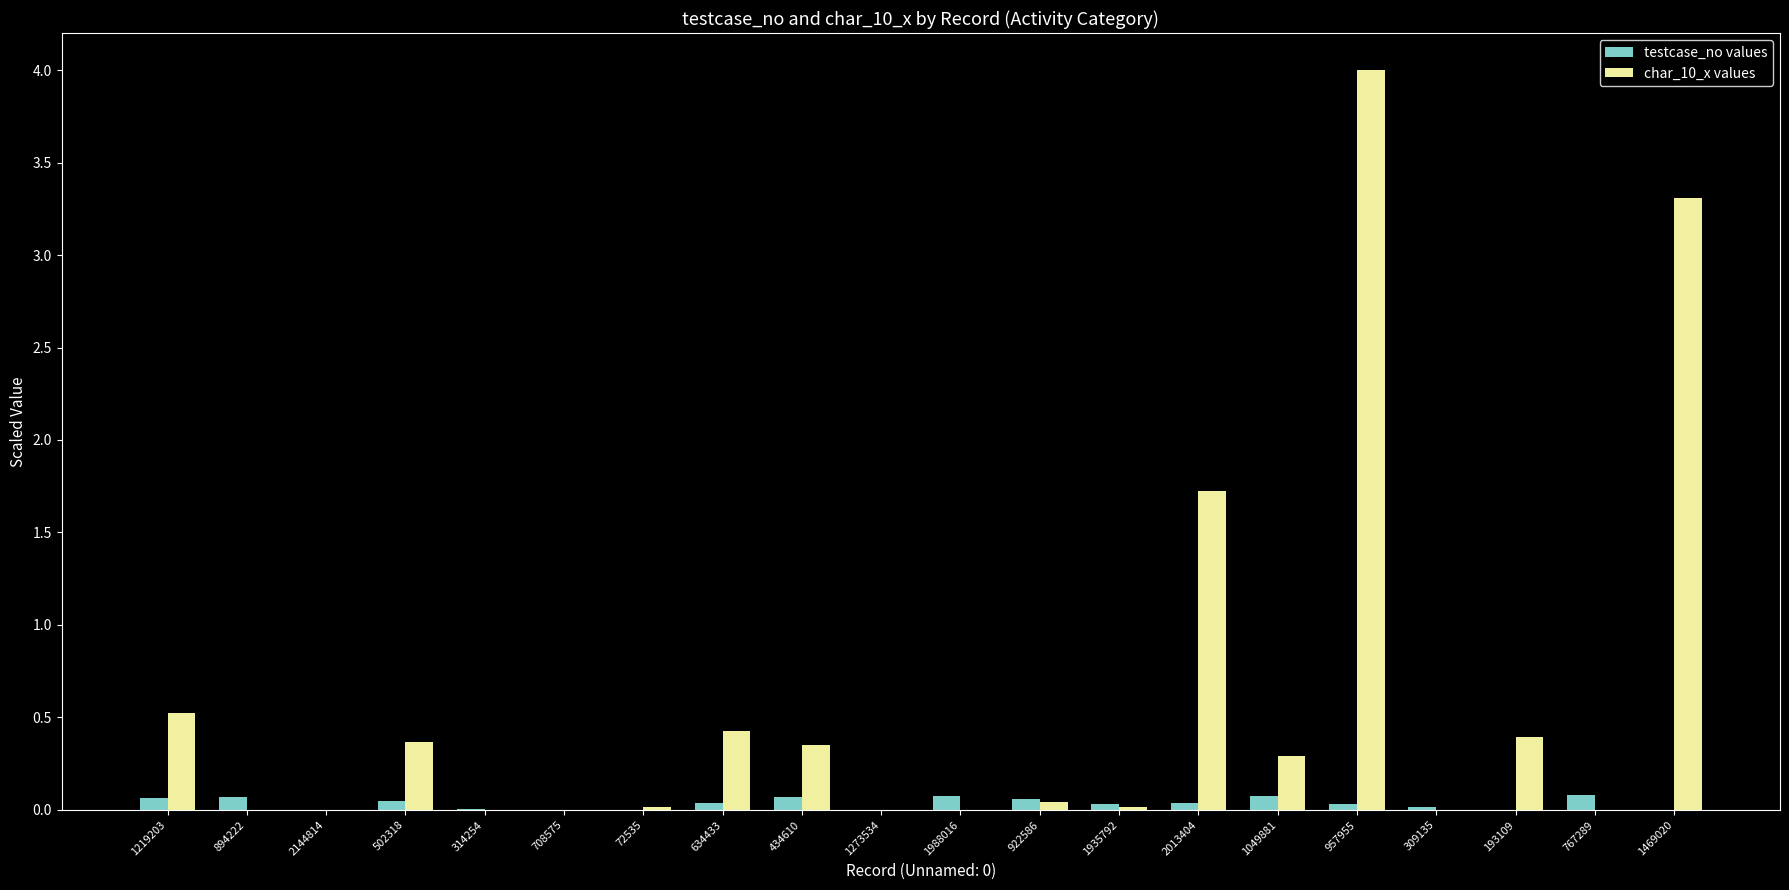

How many groups of bars are there?

20